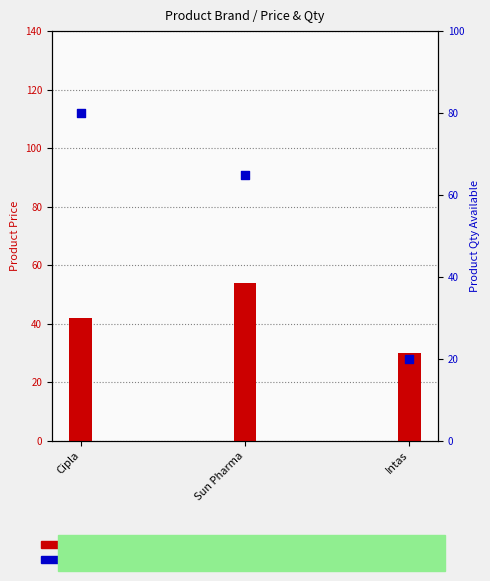

What are all the series names shown in the legend?

Product Price, Product Qty Available